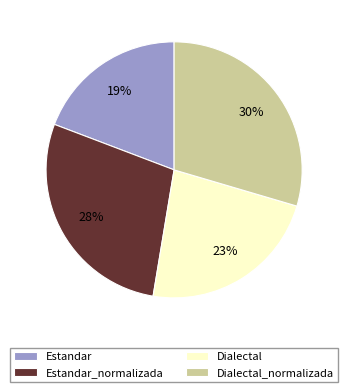

Which has a higher value, Dialectal or Estandar?

Dialectal